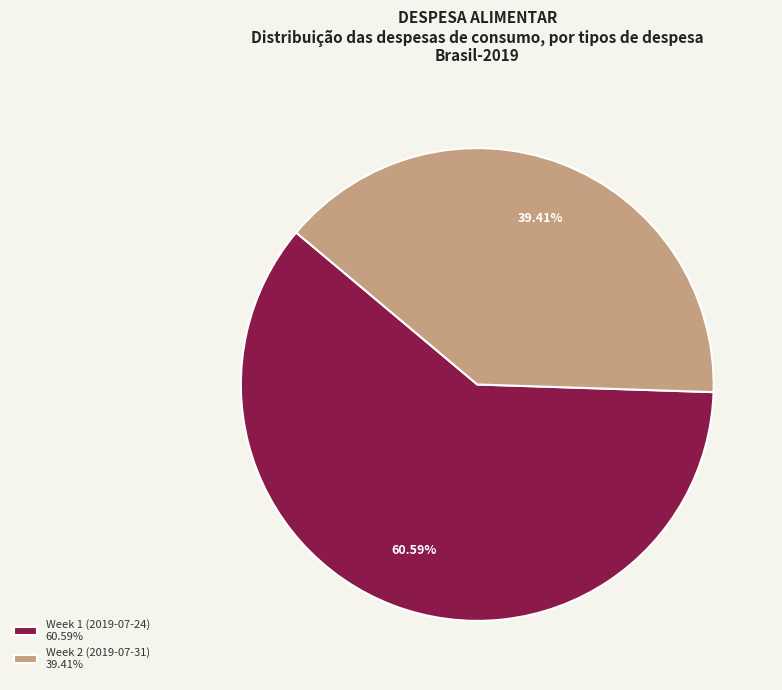

Does Week 1 (2019-07-24) represent more than half of the total?

Yes